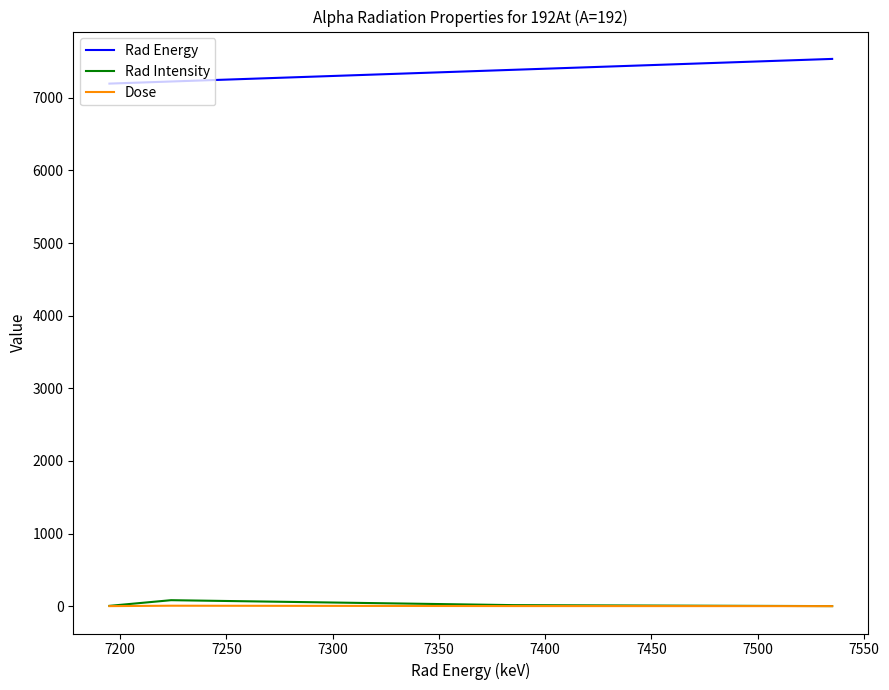

What is the sum of all Rad Energy values?

29339.0